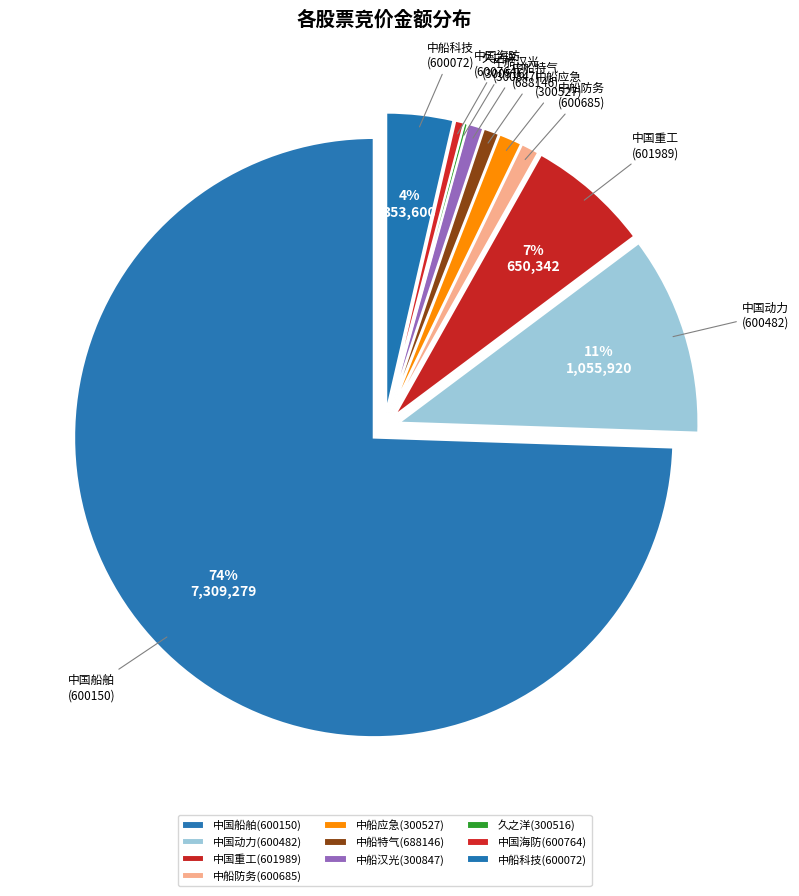

How many segments does this pie chart have?

10